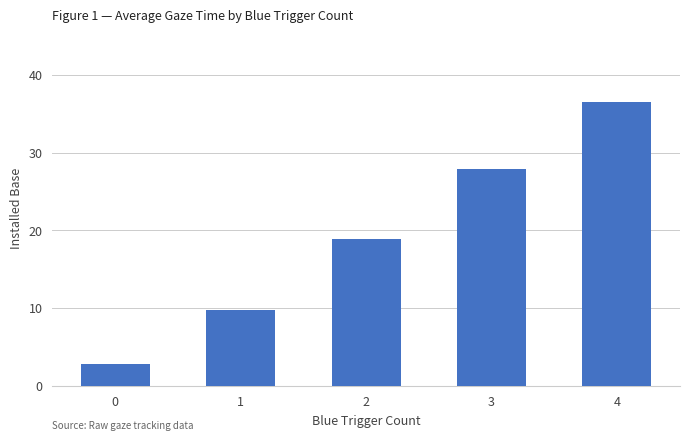

Between 3 and 2, which is larger?

3